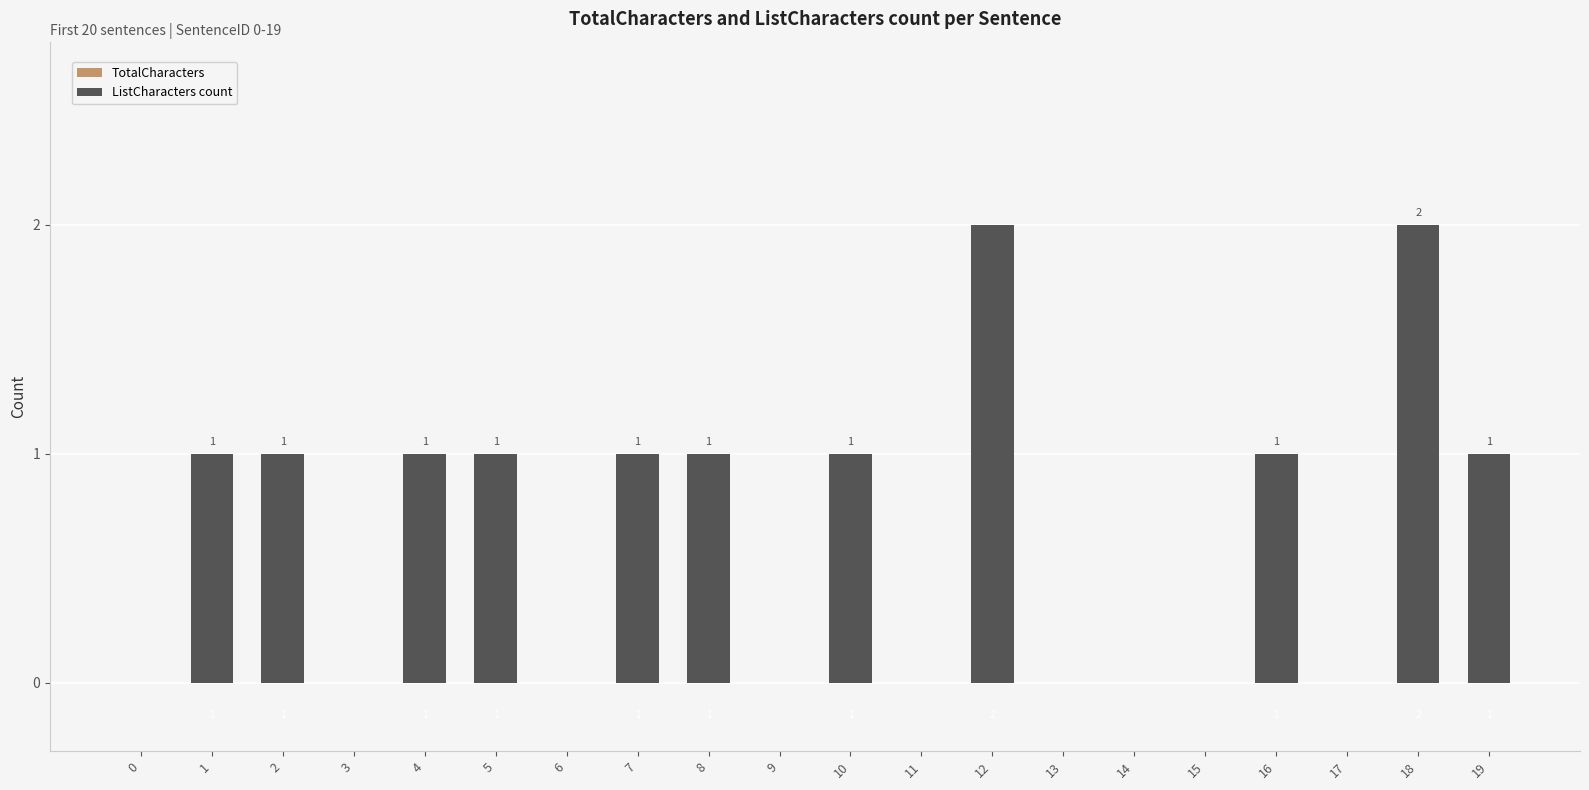

What is the sum of all TotalCharacters values?

11